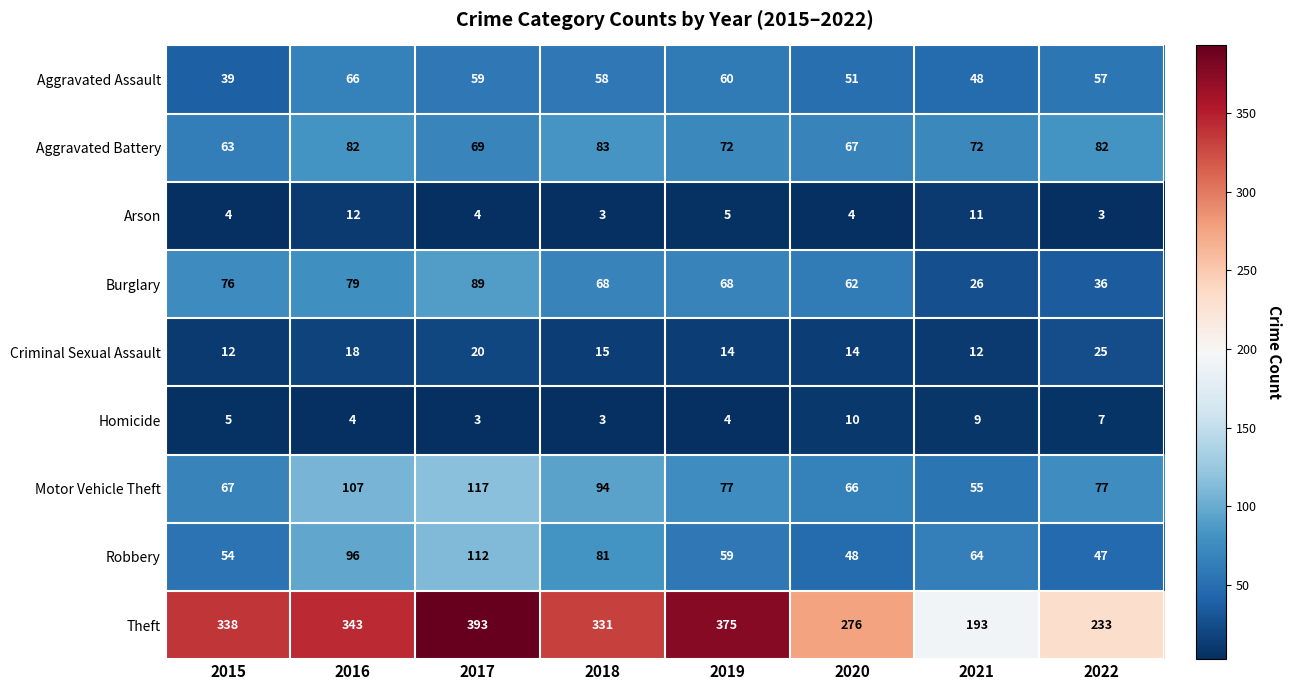

At which category does the chart reach its peak across all series?

2017